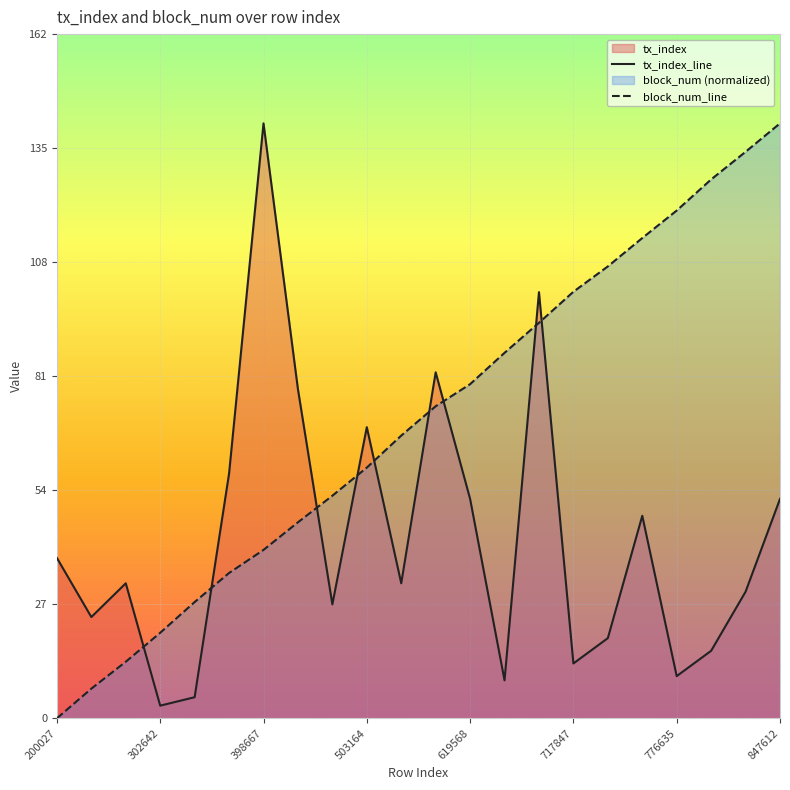

What is the maximum value shown in the chart?

141.0